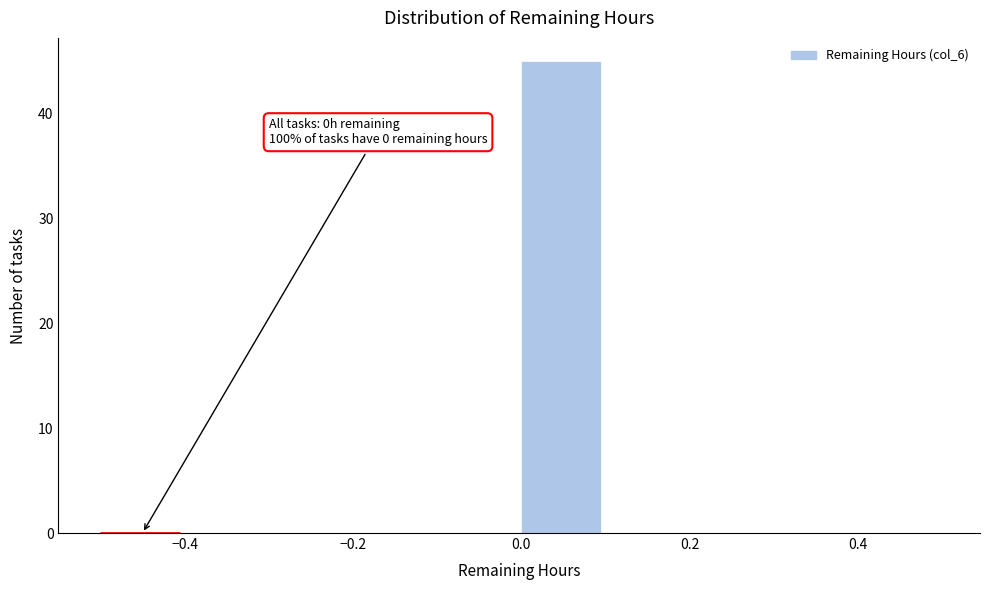

Which range on the x-axis has the tallest bar?

0.0 to 0.1